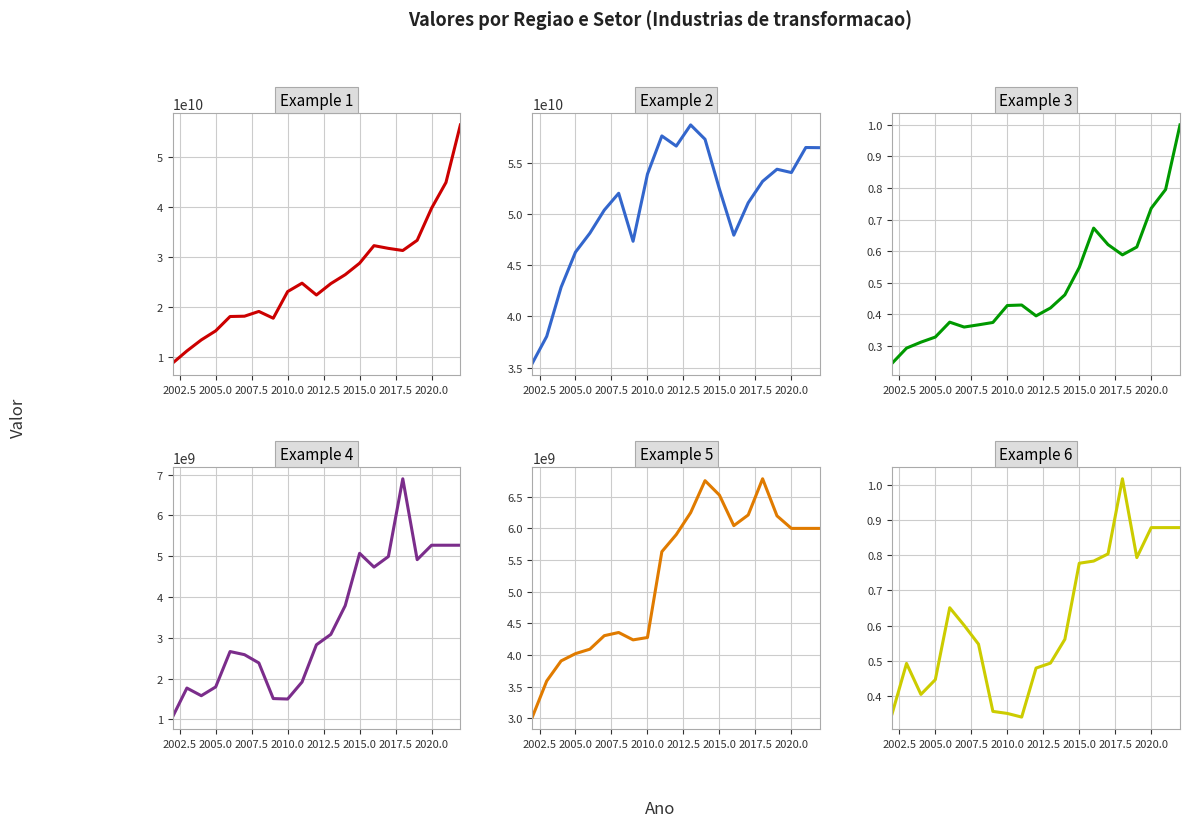

What are all the series names shown in the legend?

Norte - Valores Correntes, Norte - Valores Reais, Norte - Deflator, Maranhao - Valores Correntes, Maranhao - Valores Reais, Maranhao - Deflator